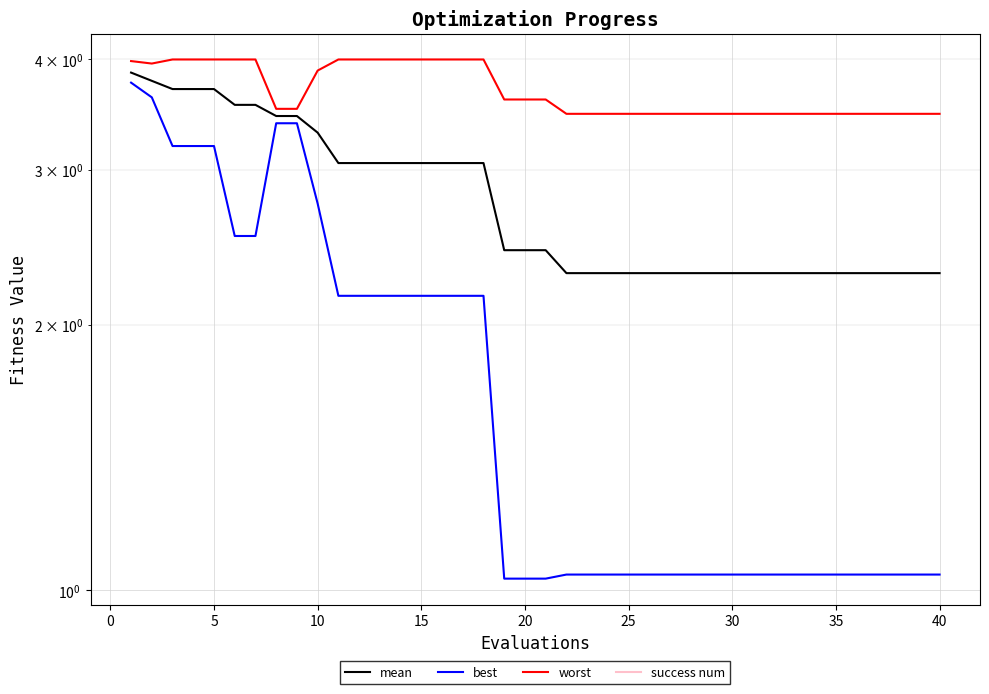

What are all the series names shown in the legend?

mean, best, worst, success num